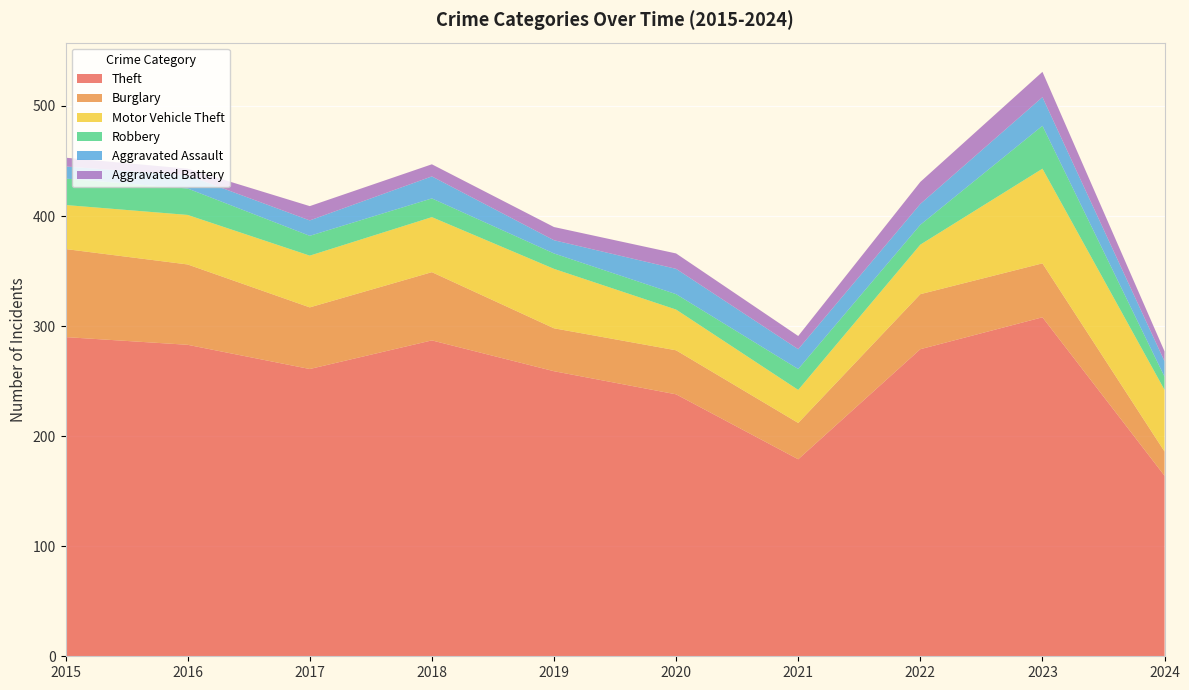

Reading right to left, transcribe all the data shown in this chart.

Theft: 2024=164	2023=308	2022=279	2021=179	2020=238	2019=259	2018=287	2017=261	2016=283	2015=290
Burglary: 2024=22	2023=49	2022=50	2021=33	2020=40	2019=39	2018=62	2017=56	2016=73	2015=80
Motor Vehicle Theft: 2024=56	2023=86	2022=45	2021=30	2020=37	2019=54	2018=50	2017=47	2016=45	2015=40
Robbery: 2024=12	2023=39	2022=18	2021=19	2020=14	2019=14	2018=17	2017=18	2016=24	2015=24
Aggravated Assault: 2024=14	2023=26	2022=19	2021=18	2020=23	2019=12	2018=20	2017=14	2016=12	2015=11
Aggravated Battery: 2024=9	2023=23	2022=20	2021=12	2020=14	2019=12	2018=11	2017=13	2016=6	2015=8